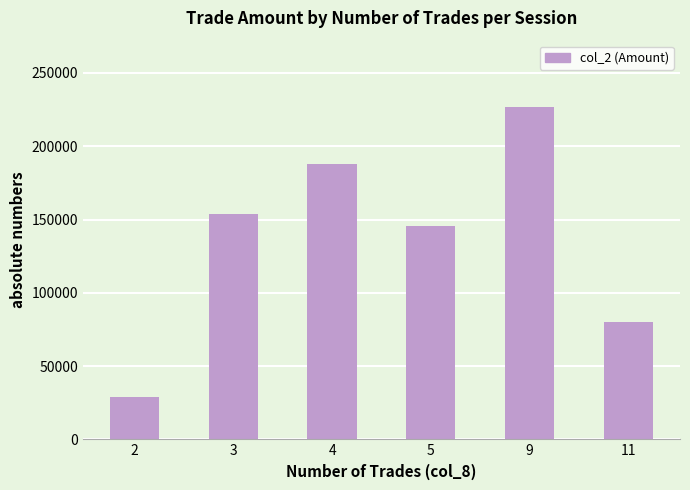

Does the chart contain stacked bars?

No